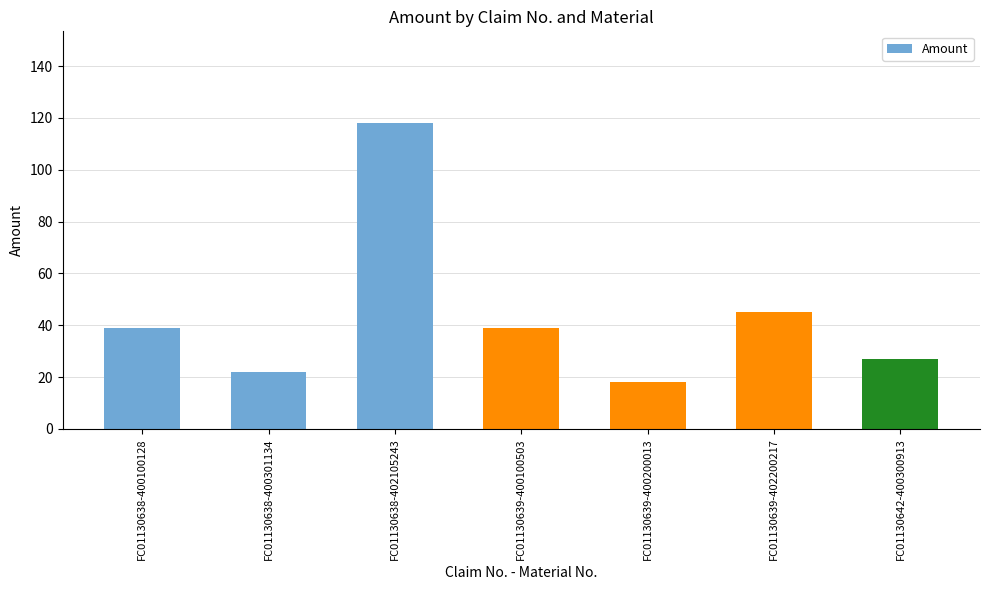

Between FC01130638-400100128 and FC01130638-400301134, which is larger?

FC01130638-400100128